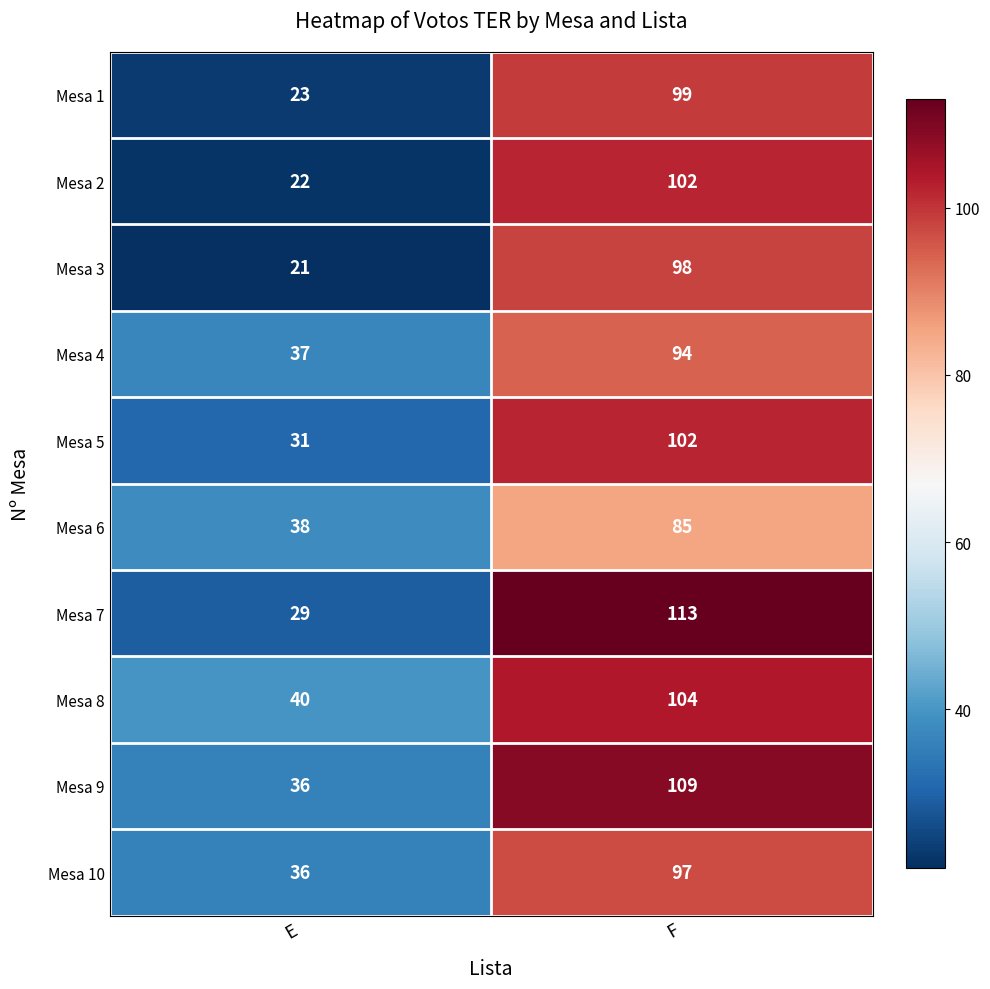

Is the value of Mesa 8 at F greater than the value of Mesa 1 at E?

Yes